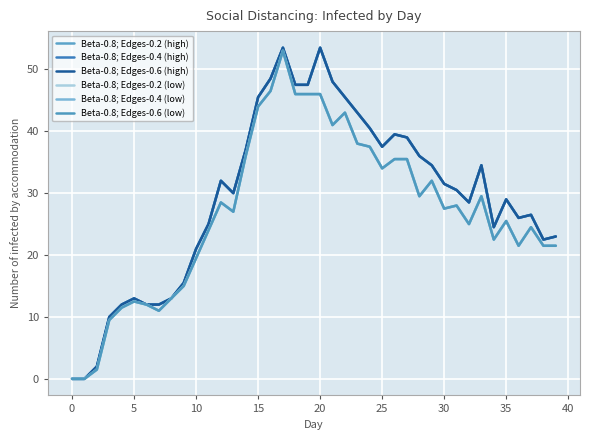

Does the chart have visible grid lines?

Yes